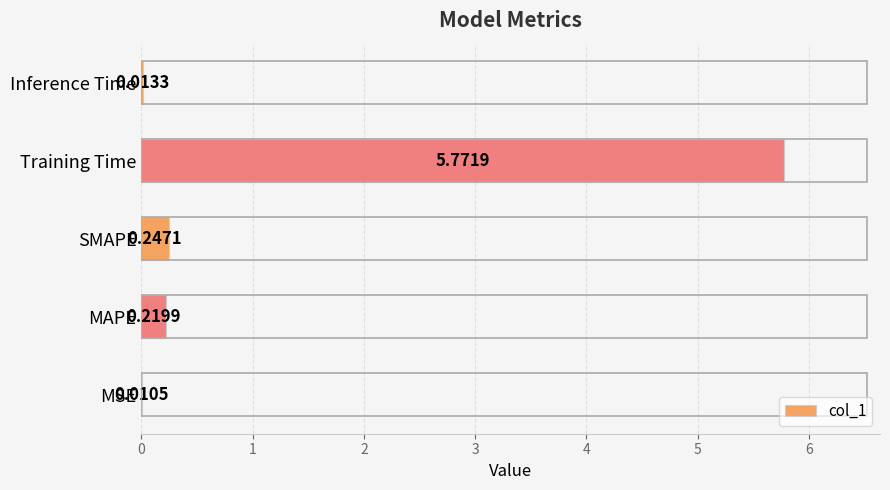

What is the sum of all values?

6.3